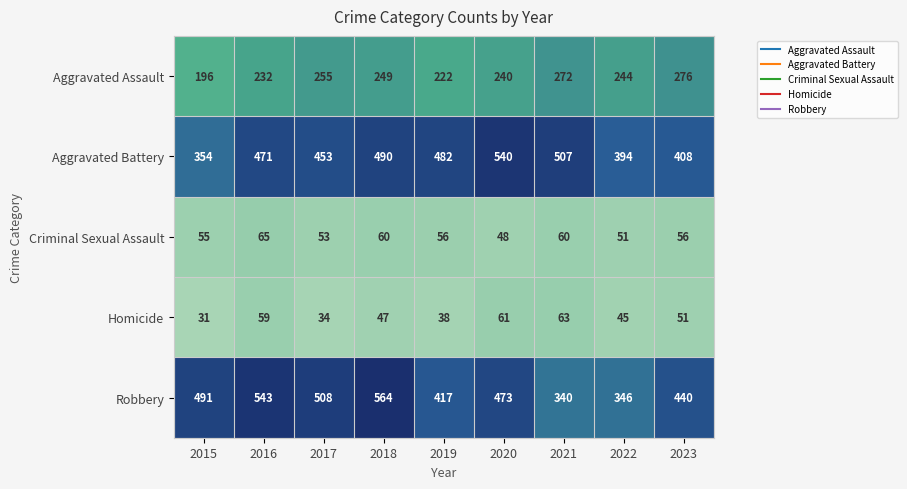

The value of Robbery at 2017 is 828. True or false?

False